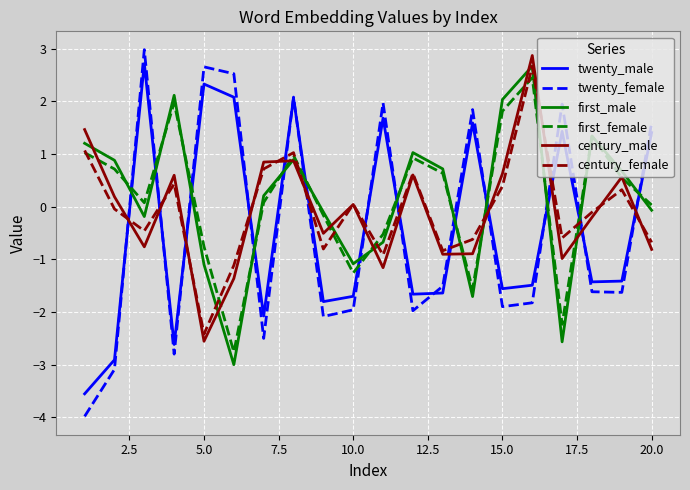

What is the smallest value displayed?

-4.0